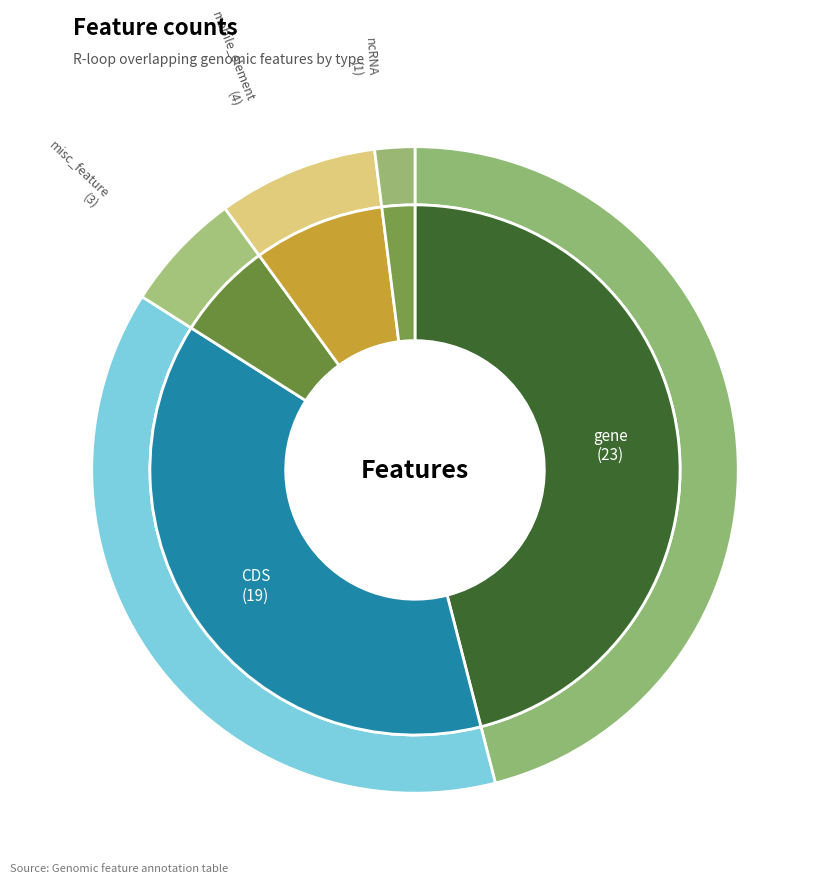

Which slice is the smallest?

ncRNA